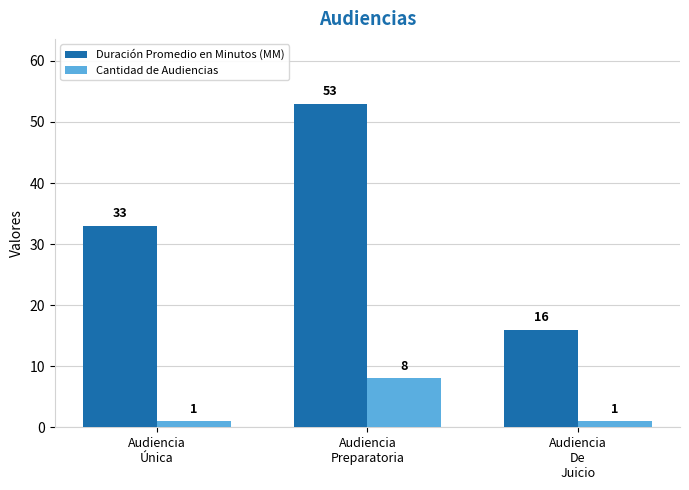

What is the label of the 1st bar from the right?

Audiencia
De
Juicio